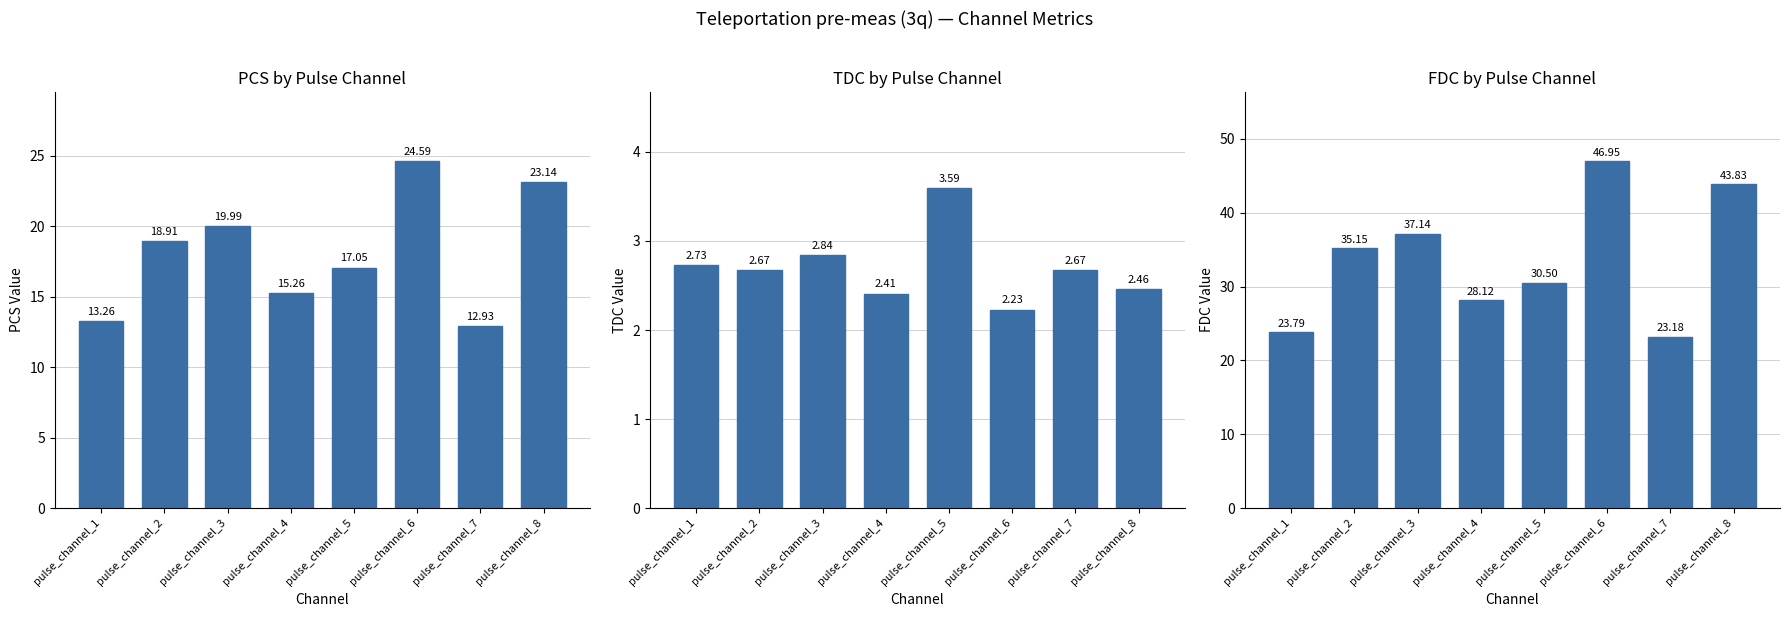

The tdc series shows 1.4 at pulse_channel_6. True or false?

False